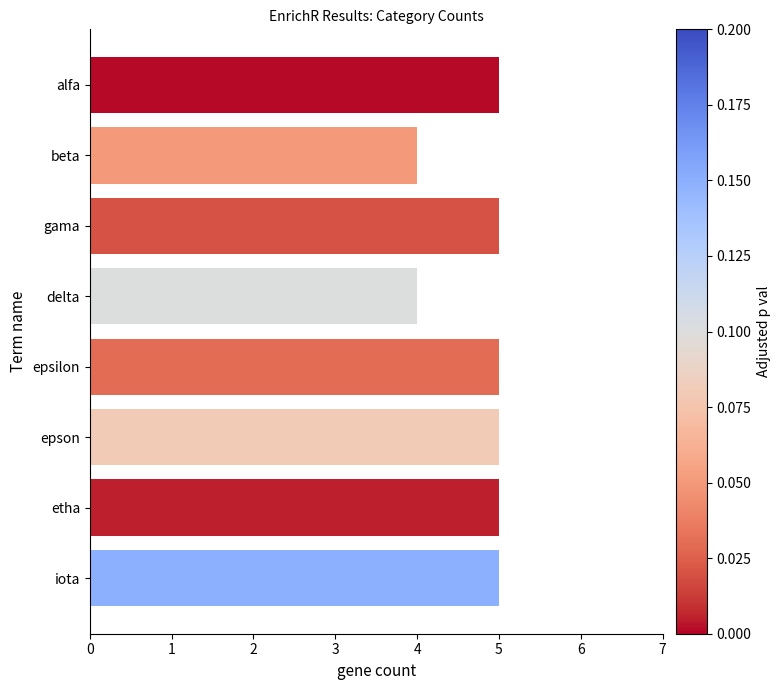

What is the difference between the second highest and second lowest values?

1